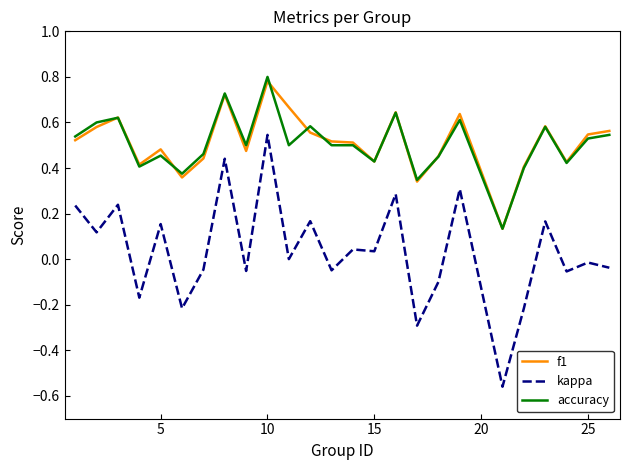

True or false: kappa and f1 intersect in this chart.

False